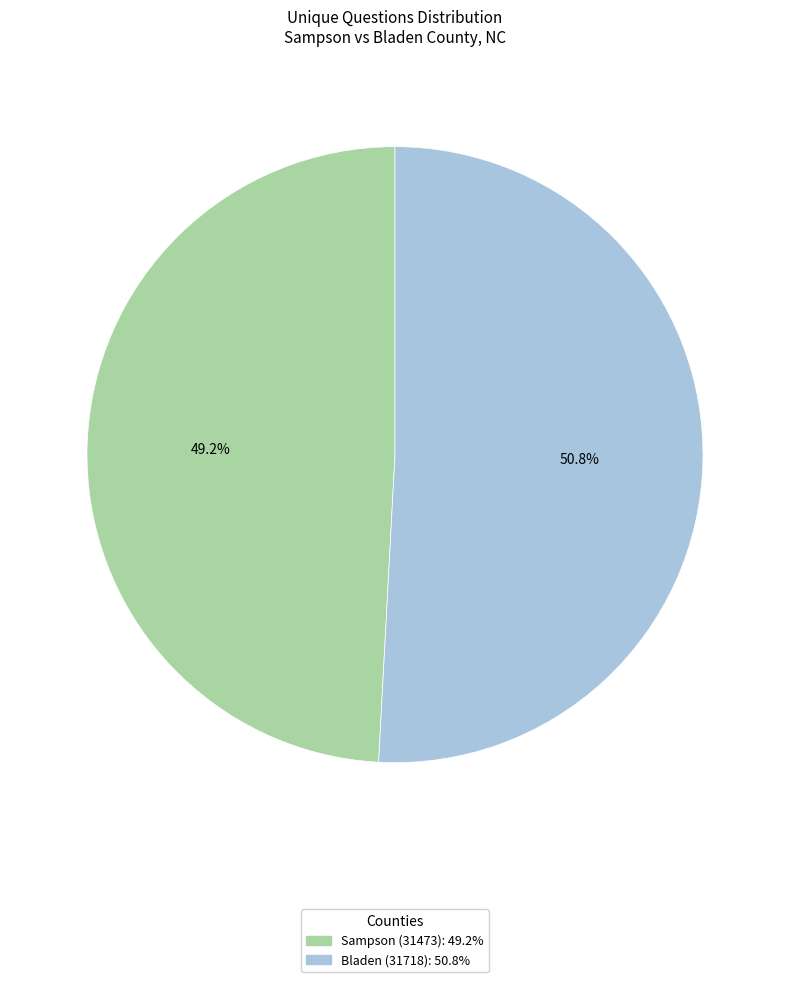

What is the total percentage of Bladen (31718) and Sampson (31473)?

100.0%